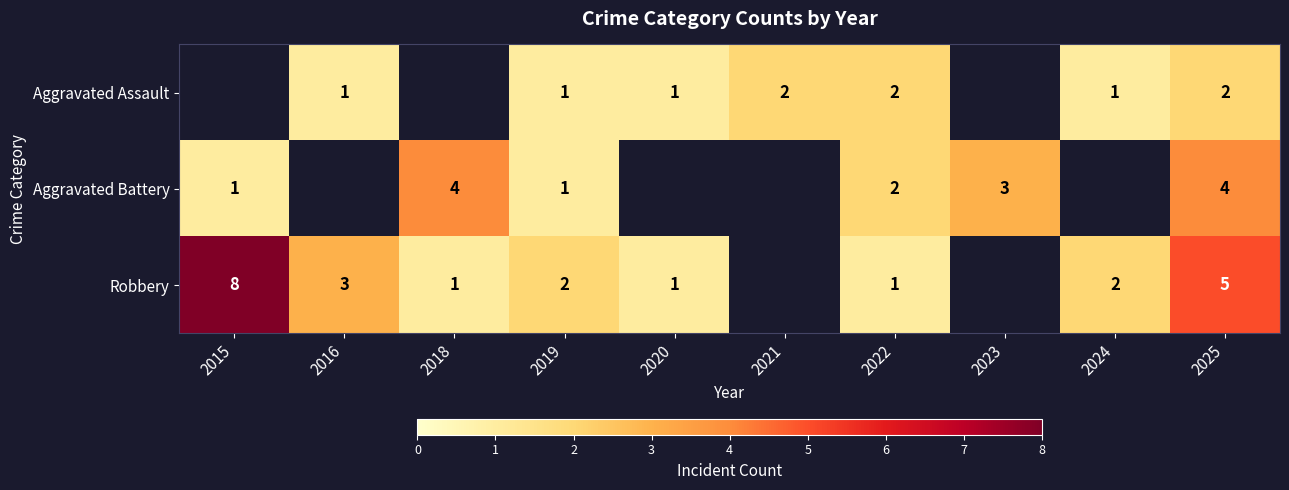

Is it true that Robbery equals 2 at 2024?

True